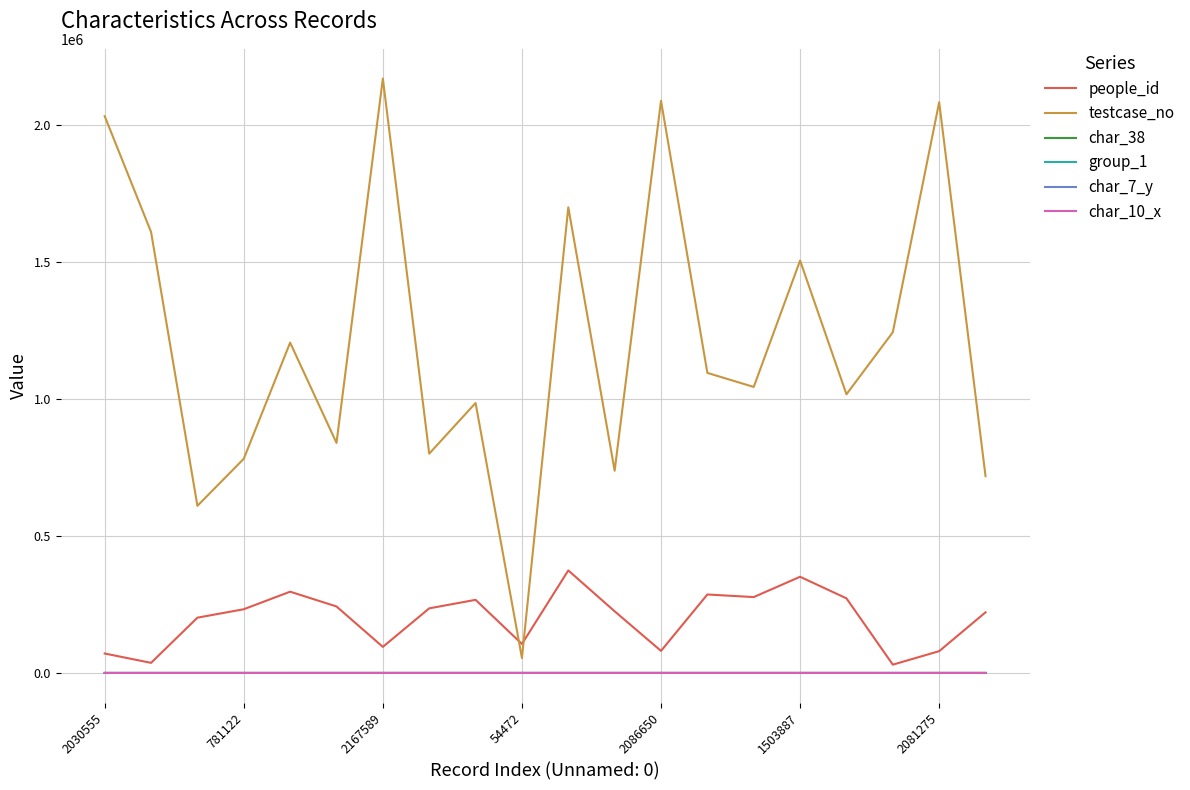

What are all the series names shown in the legend?

people_id, testcase_no, char_38, group_1, char_7_y, char_10_x